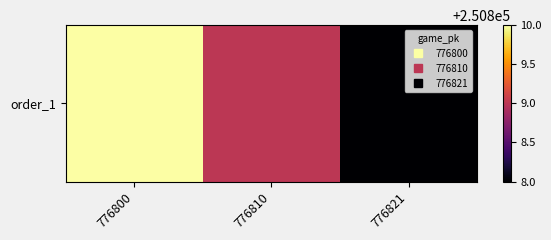

Where is the data nearest to the value 250809?

776810